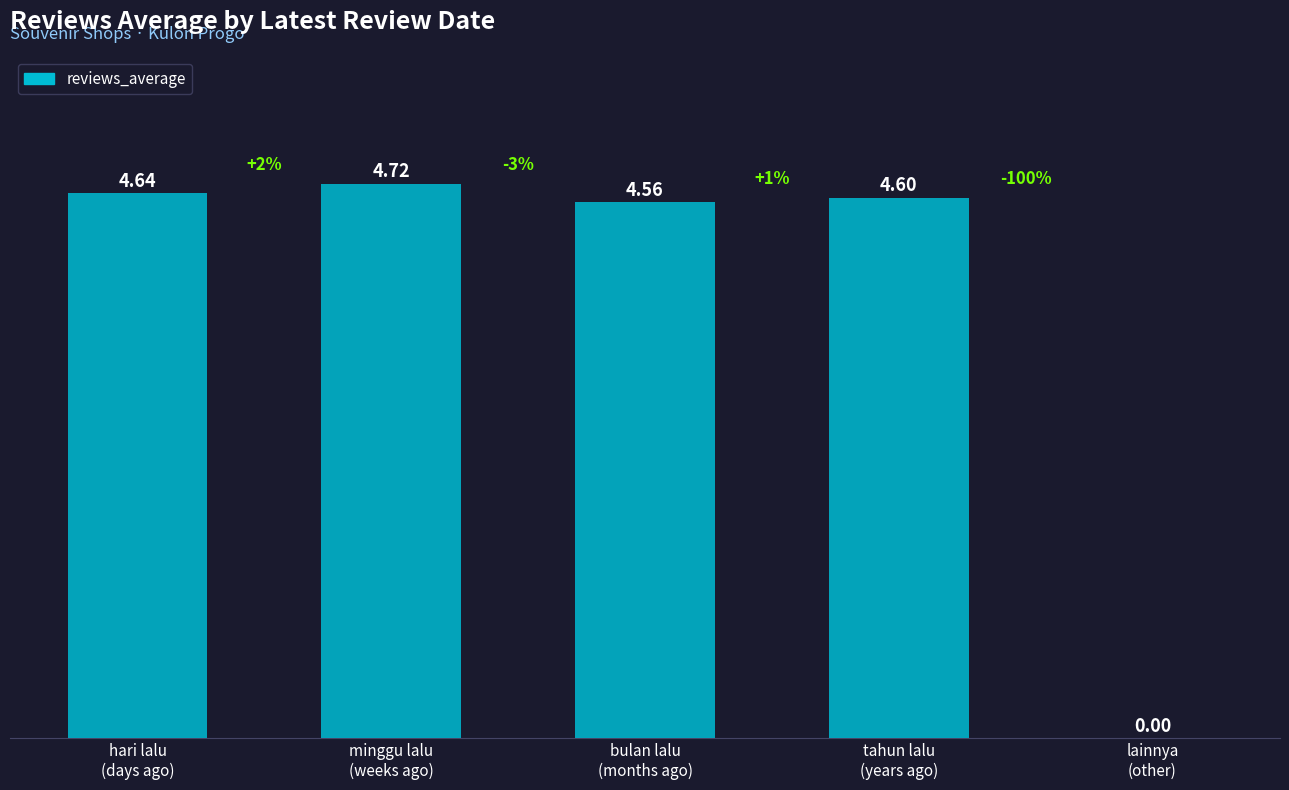

Between minggu lalu
(weeks ago) and tahun lalu
(years ago), which is larger?

minggu lalu
(weeks ago)